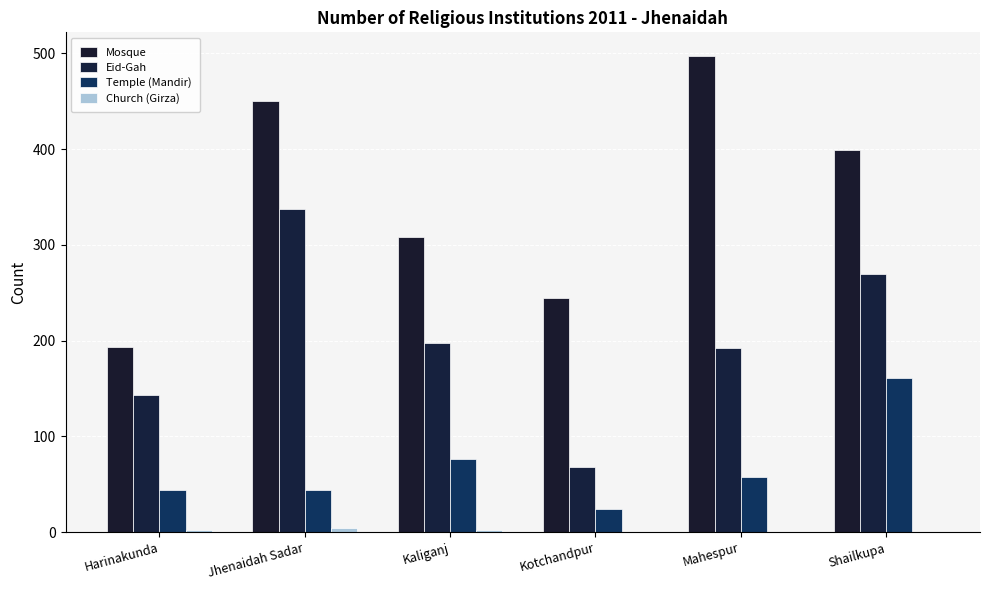

What is the approximate value of Mosque at Kaliganj, to the nearest 5?

310